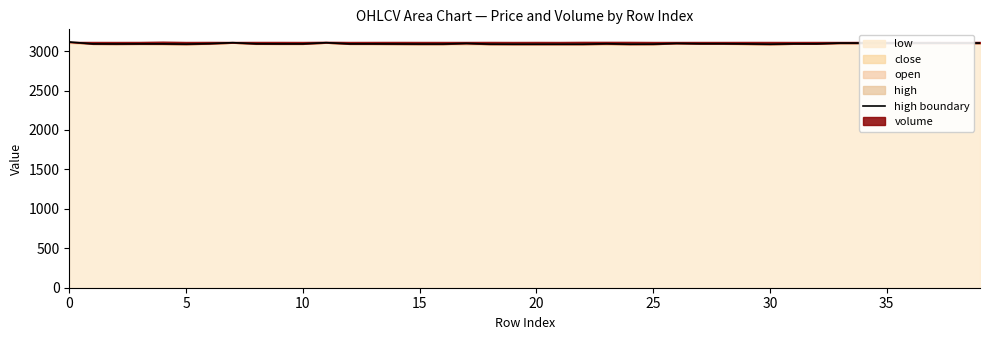

Which has a higher value, 25 or 30?

30